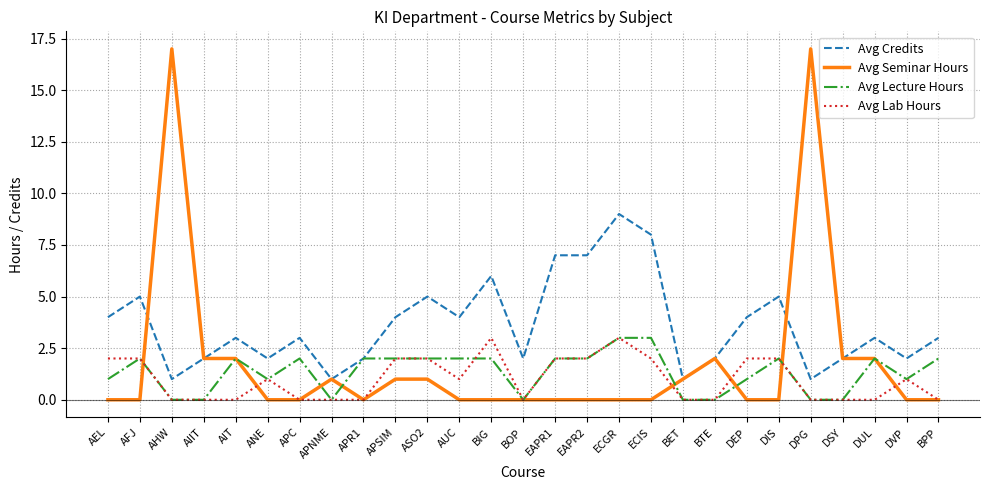

What position from the left is AUC?

12